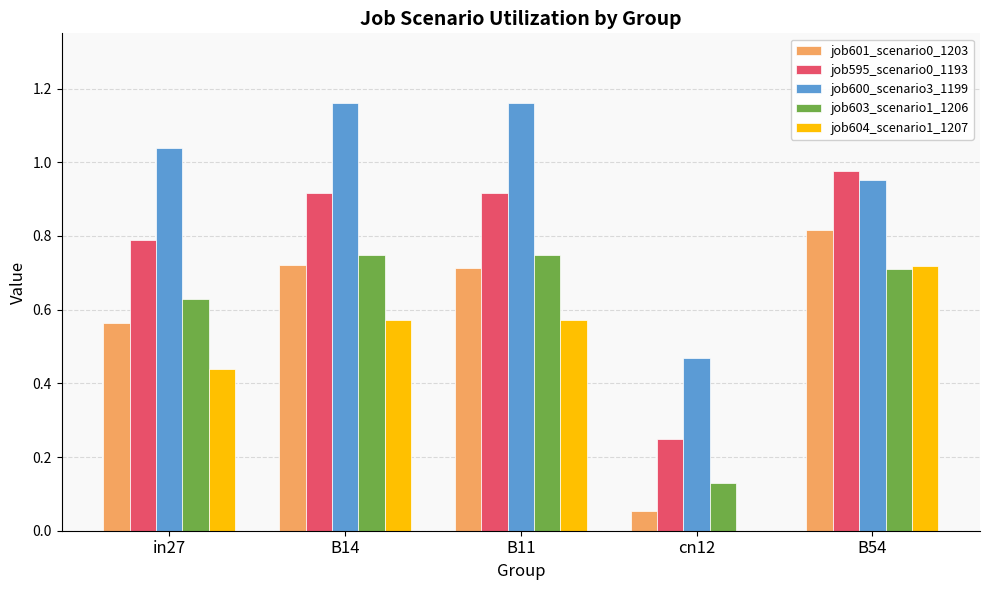

Which series changed the most between in27 and B11?

job601_scenario0_1203